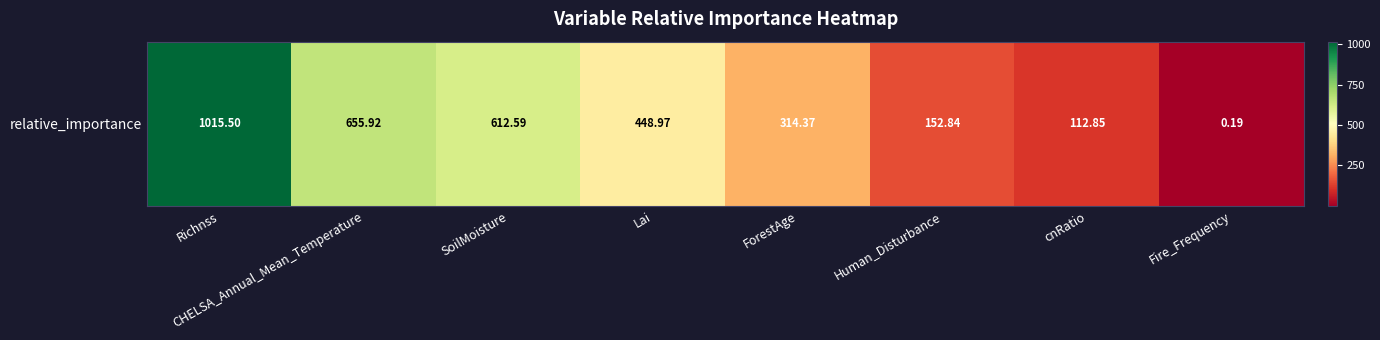

Between SoilMoisture and cnRatio, which is larger?

SoilMoisture